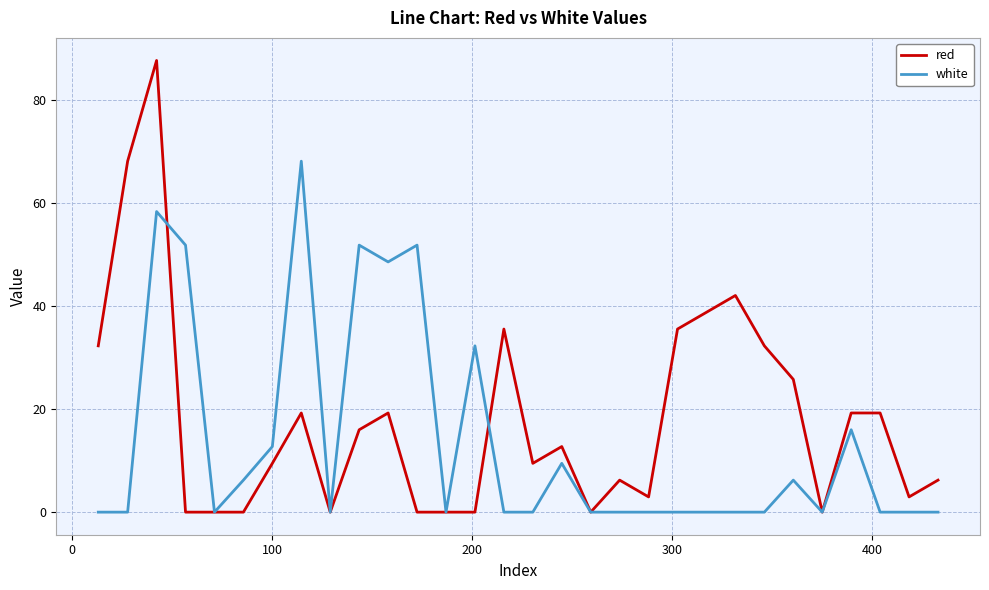

Which series has the largest range (max minus min)?

red